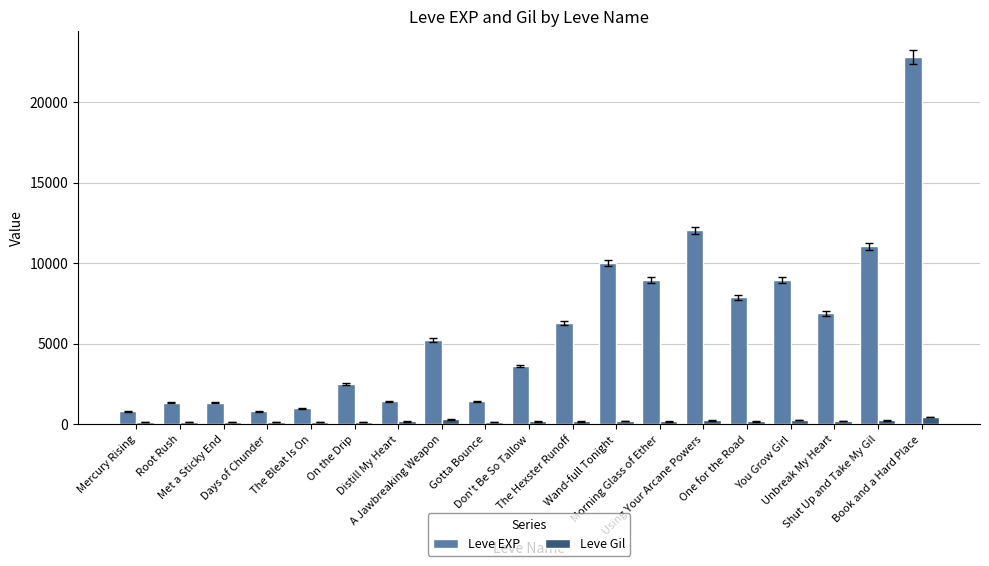

What is the label of the 3rd bar from the right?

Unbreak My Heart